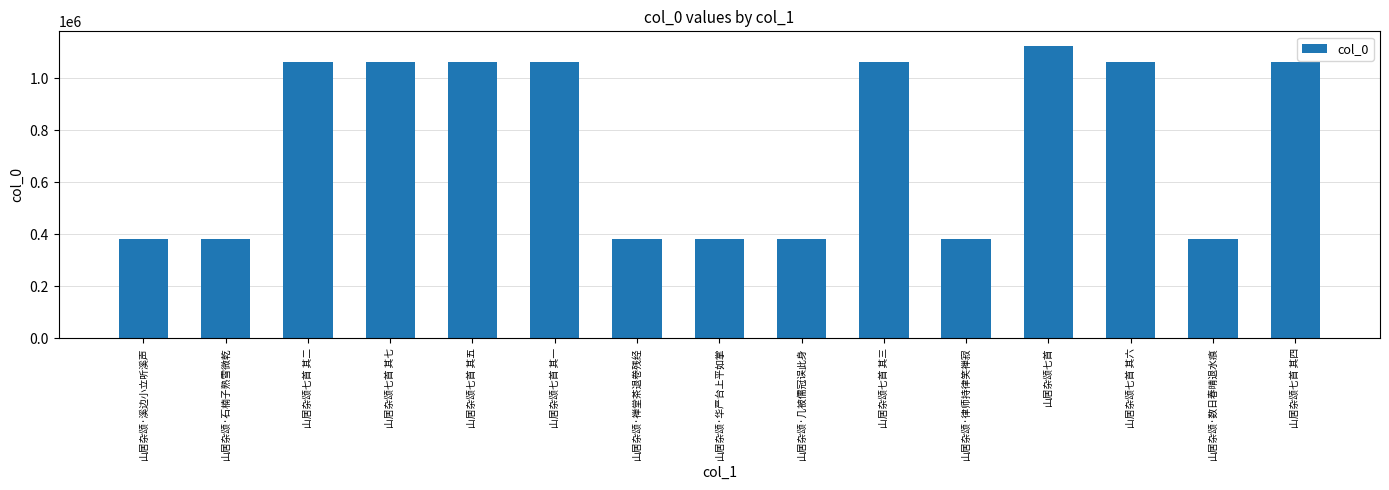

What is the sum of all values?

11211504